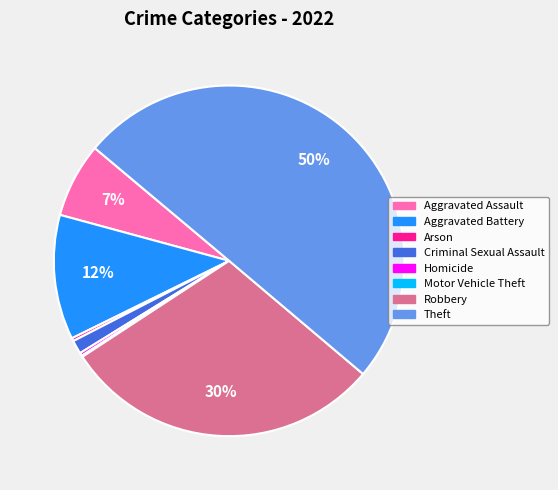

To the nearest percent, what is the average slice percentage?

12%